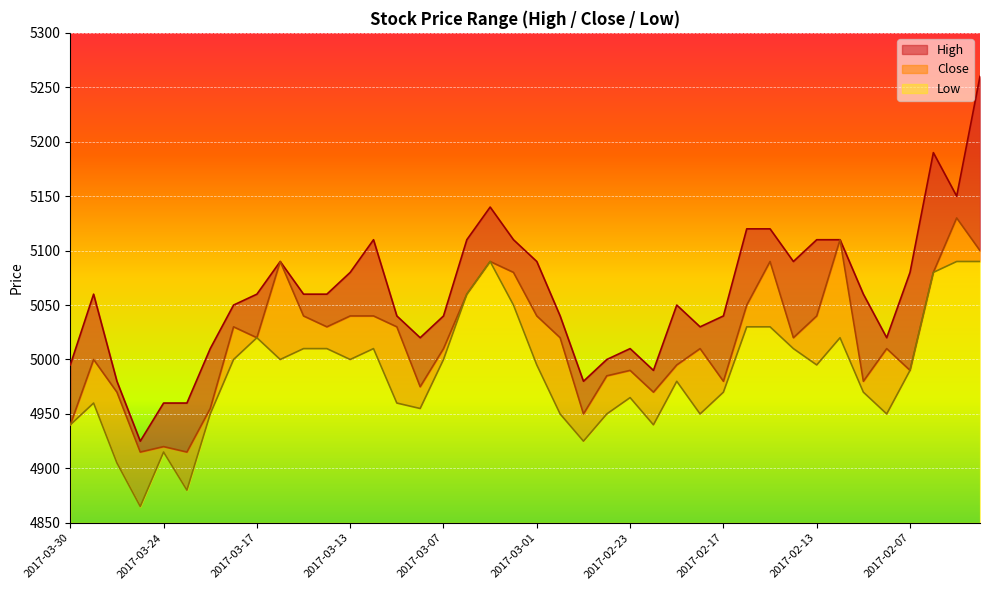

At how many categories does at least one series exceed 5255?

1